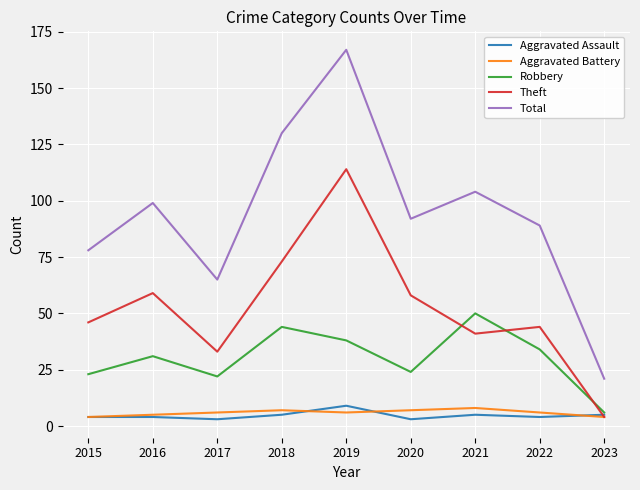

The value of Total at 2018 is 130. True or false?

True